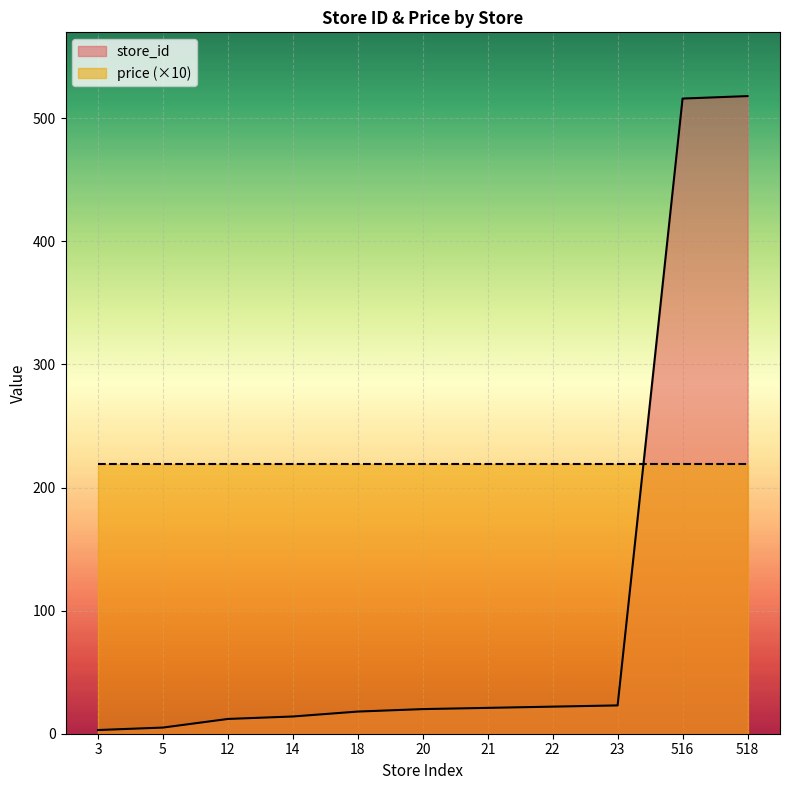

Read the value at 518.

518